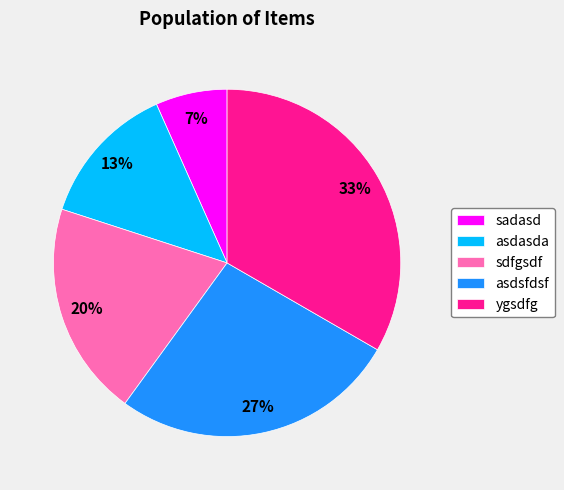

Is there a majority slice in this chart?

No